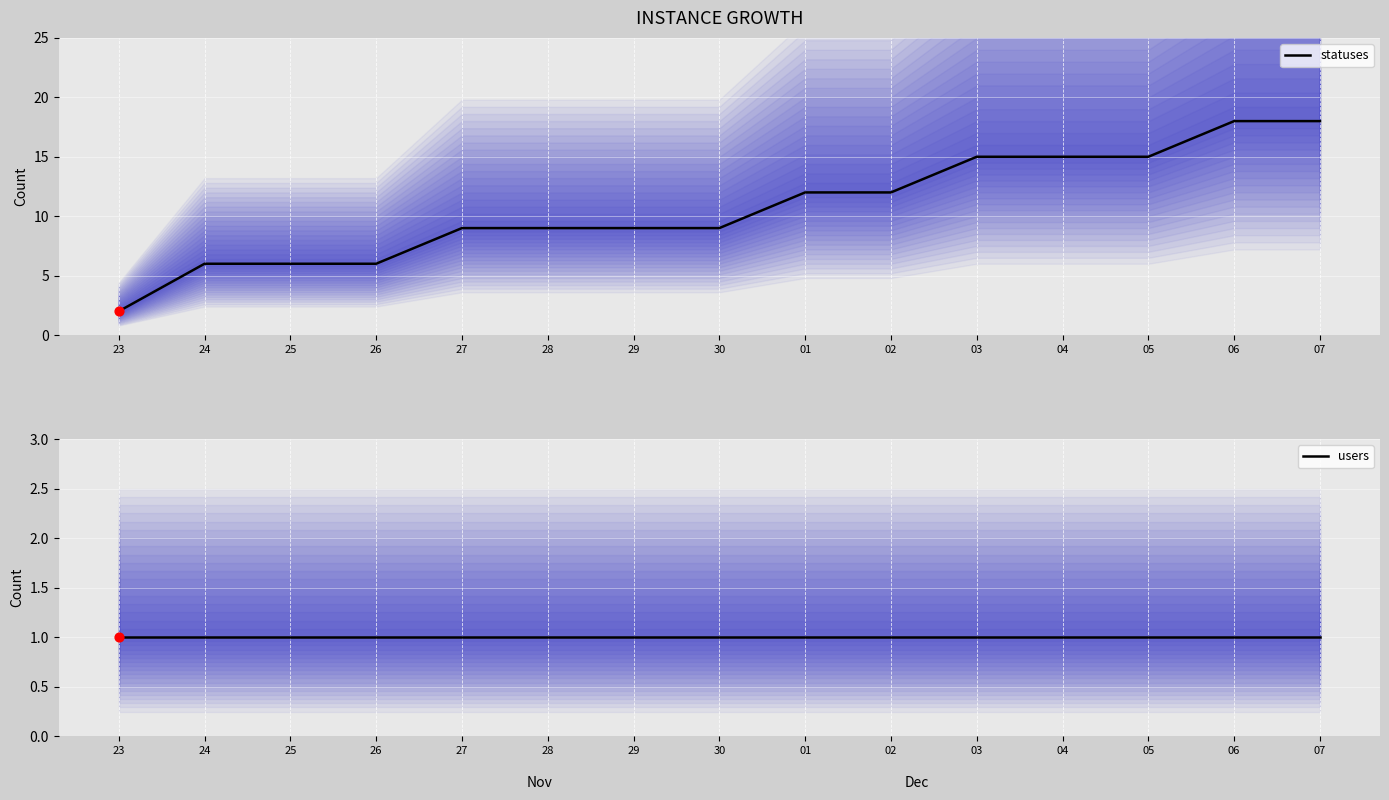

What are all the series names shown in the legend?

statuses, users